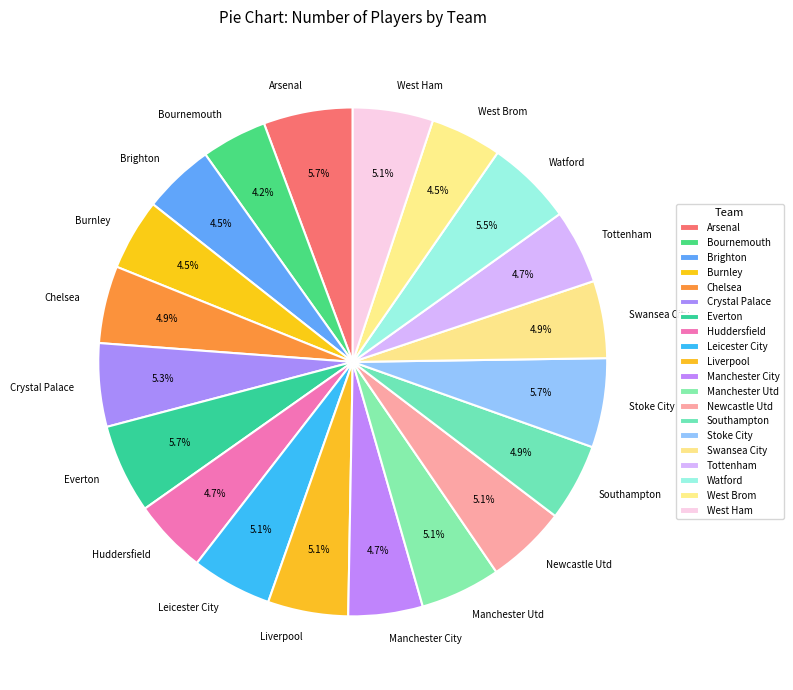

To the nearest percent, what is the combined percentage of Brighton and Everton?

10%